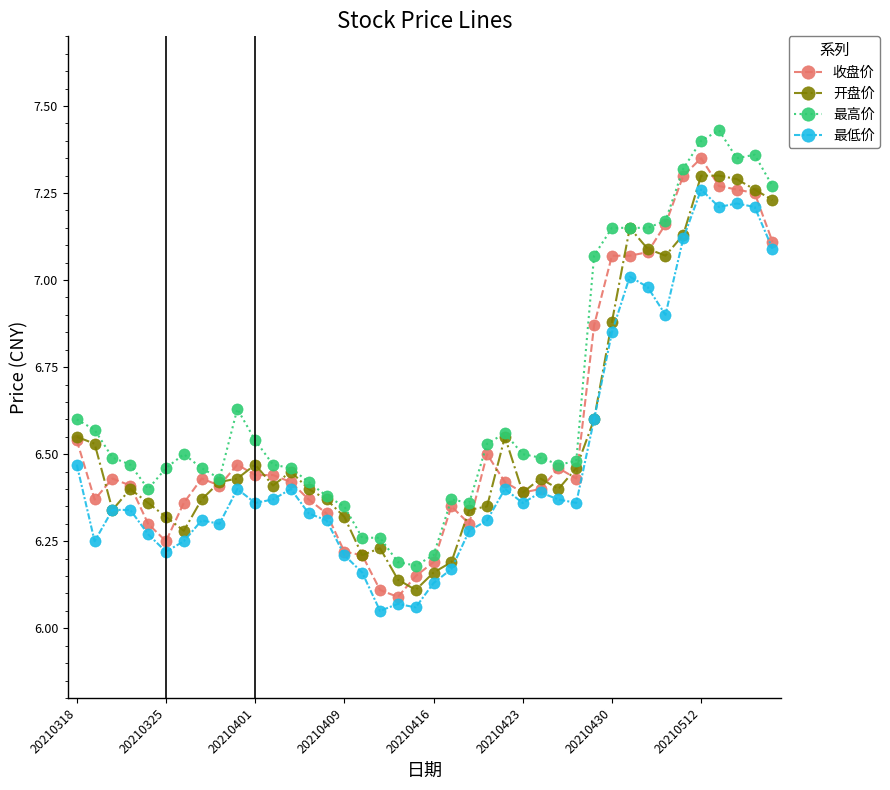

True or false: 最高价 and 最低价 cross at least once.

False